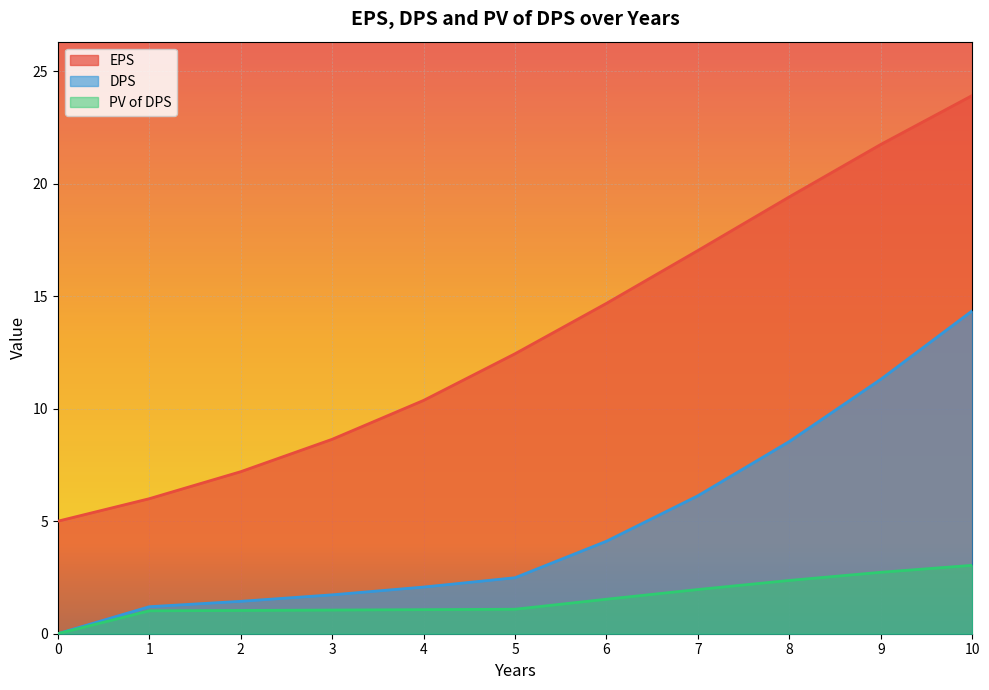

Is the value of PV of DPS at 5 greater than the value of EPS at 6?

No